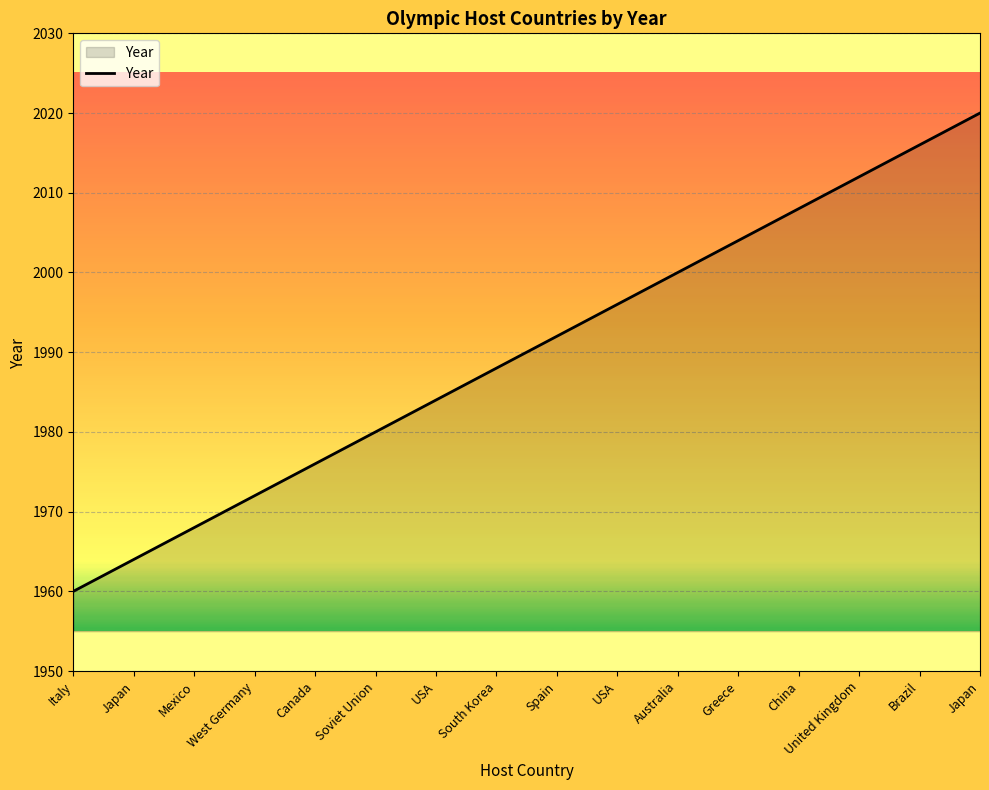

Reading right to left, extract all data points from this chart.

Japan=2020	Brazil=2016	United Kingdom=2012	China=2008	Greece=2004	Australia=2000	USA=1996	Spain=1992	South Korea=1988	USA=1984	Soviet Union=1980	Canada=1976	West Germany=1972	Mexico=1968	Japan=1964	Italy=1960